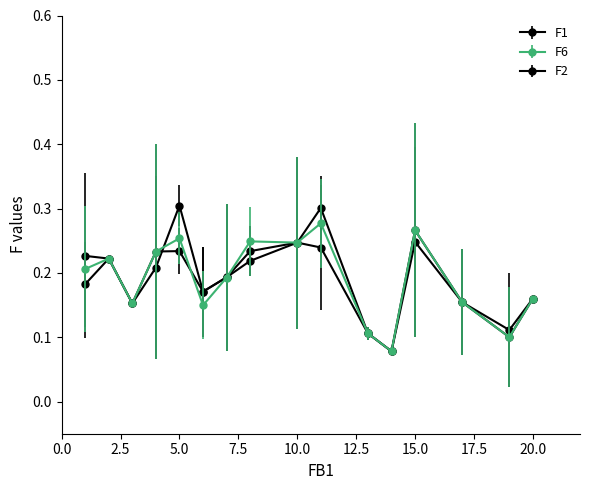

Does the chart have visible grid lines?

No